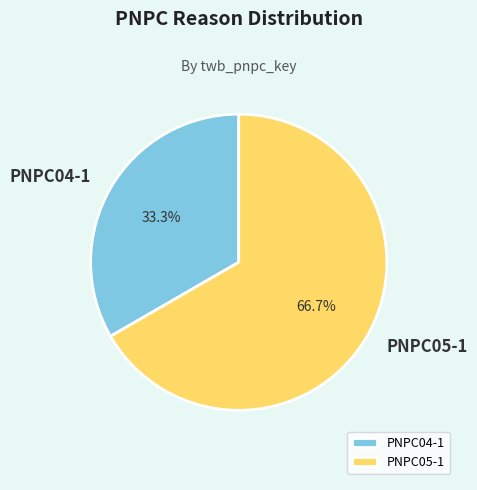

What percentage is the PNPC05-1 slice, to the nearest percent?

67%